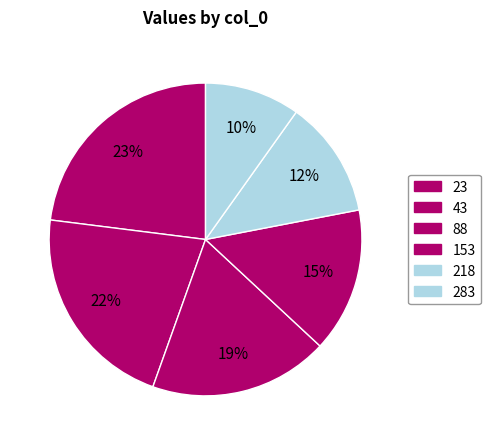

Which has a higher value, 88 or 23?

23